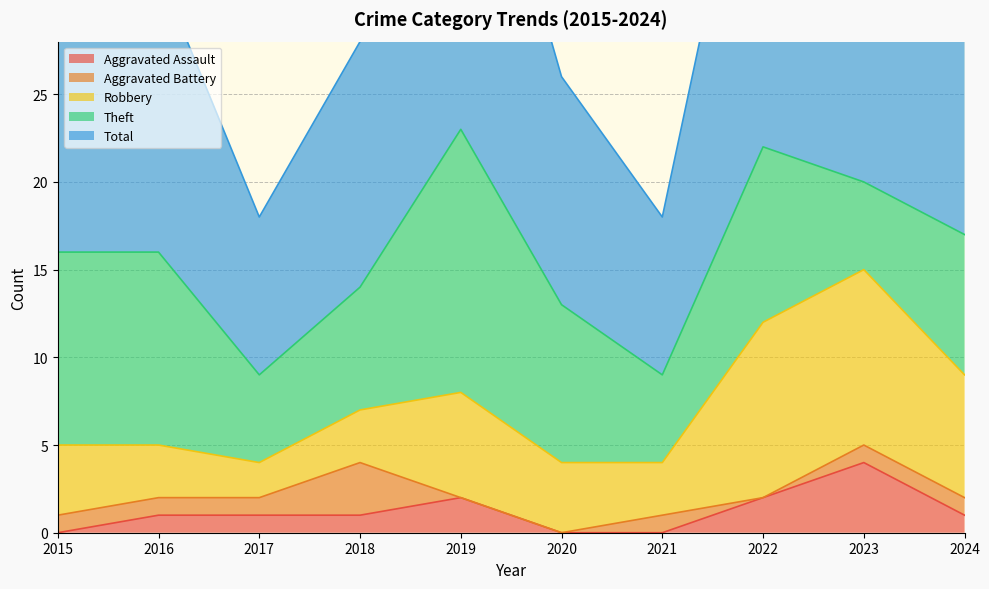

What is the difference between the maximum and minimum values in the Robbery series?

8